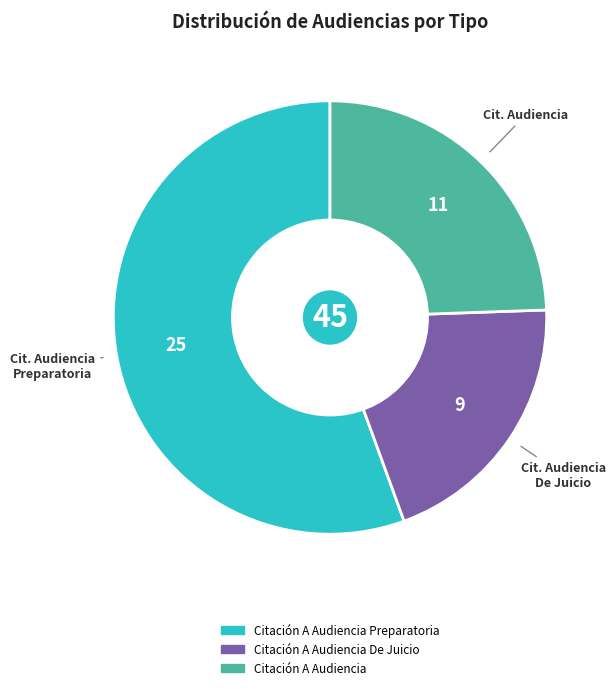

Does any single category account for the majority?

Yes